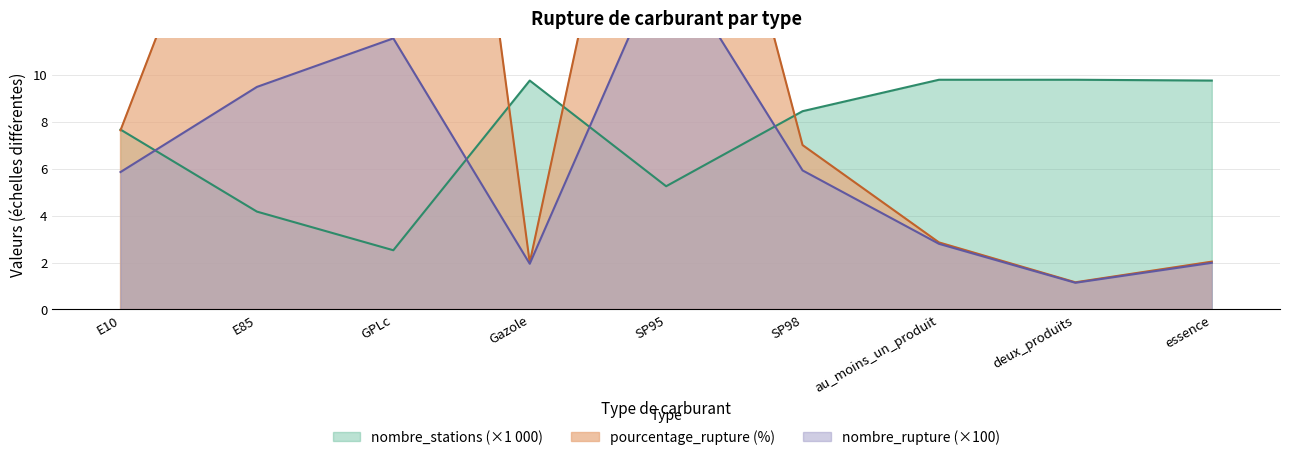

True or false: nombre_stations has more than 0 points higher than both neighbors.

True